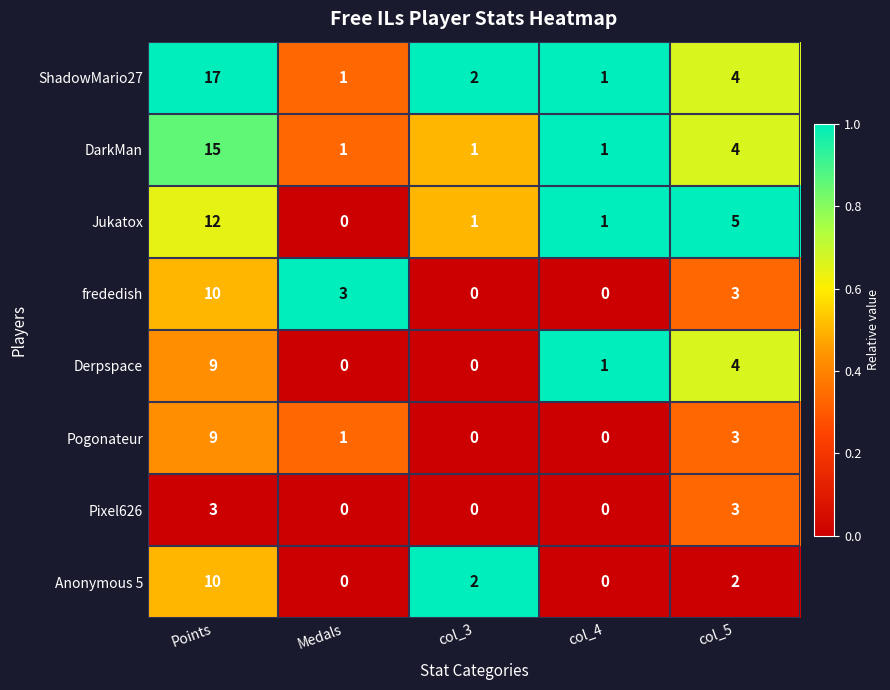

What is the average value of the DarkMan series?

4